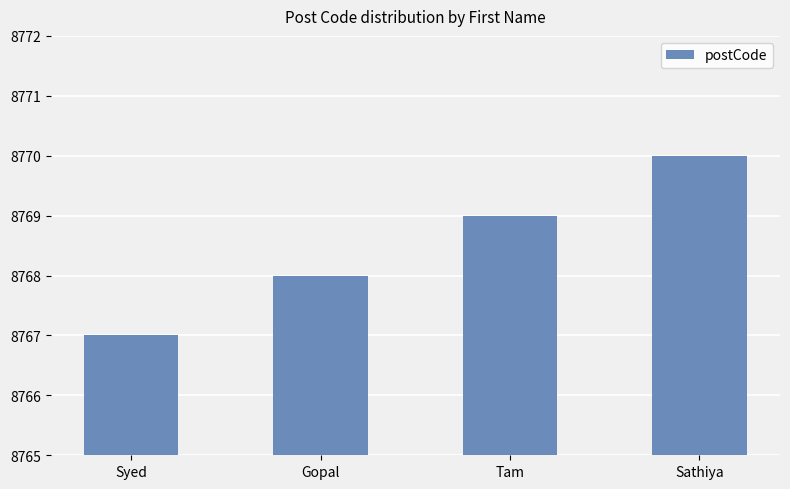

What is the approximate value at Syed?

8767